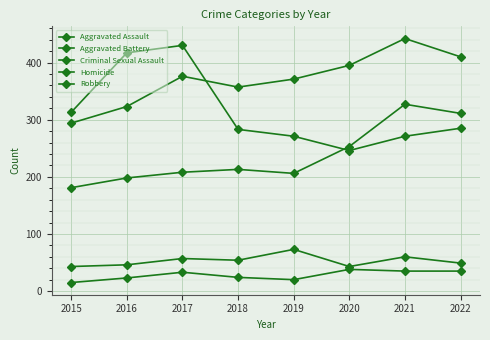

Reading left to right, transcribe all the data shown in this chart.

Aggravated Assault: 181	198	208	213	206	253	327	311
Aggravated Battery: 294	323	376	357	371	395	442	410
Criminal Sexual Assault: 43	46	57	54	73	43	60	49
Homicide: 15	23	33	24	20	38	35	35
Robbery: 313	417	430	283	271	246	271	285